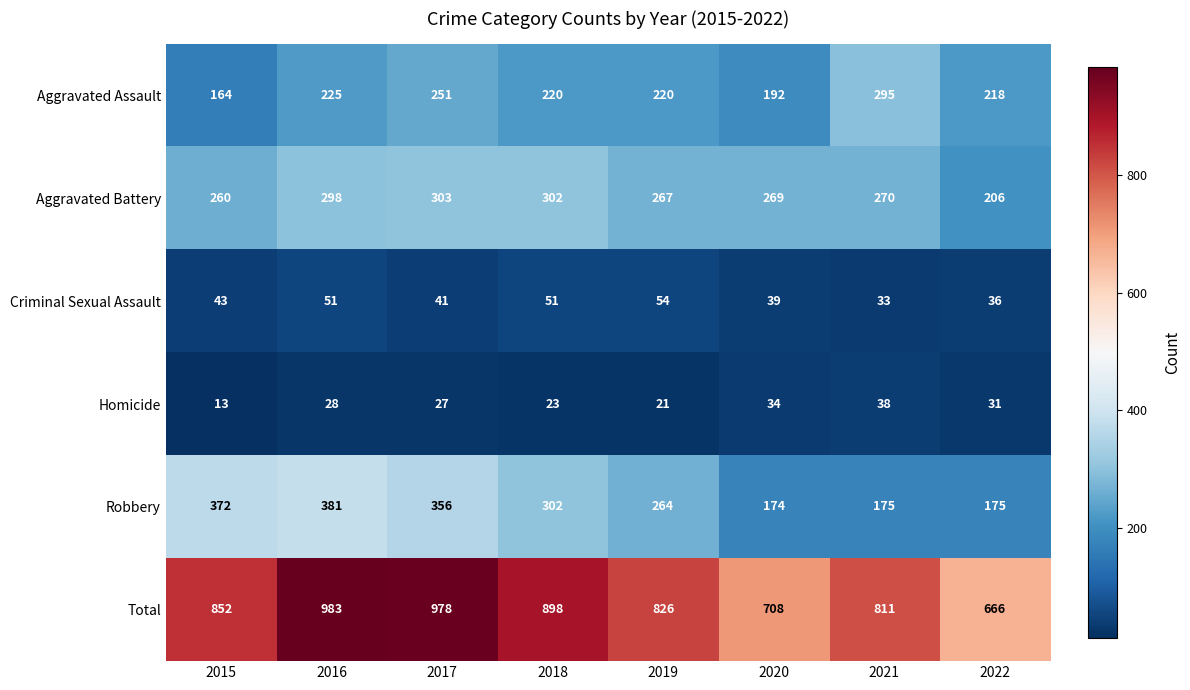

The Homicide series shows 38 at 2021. True or false?

True